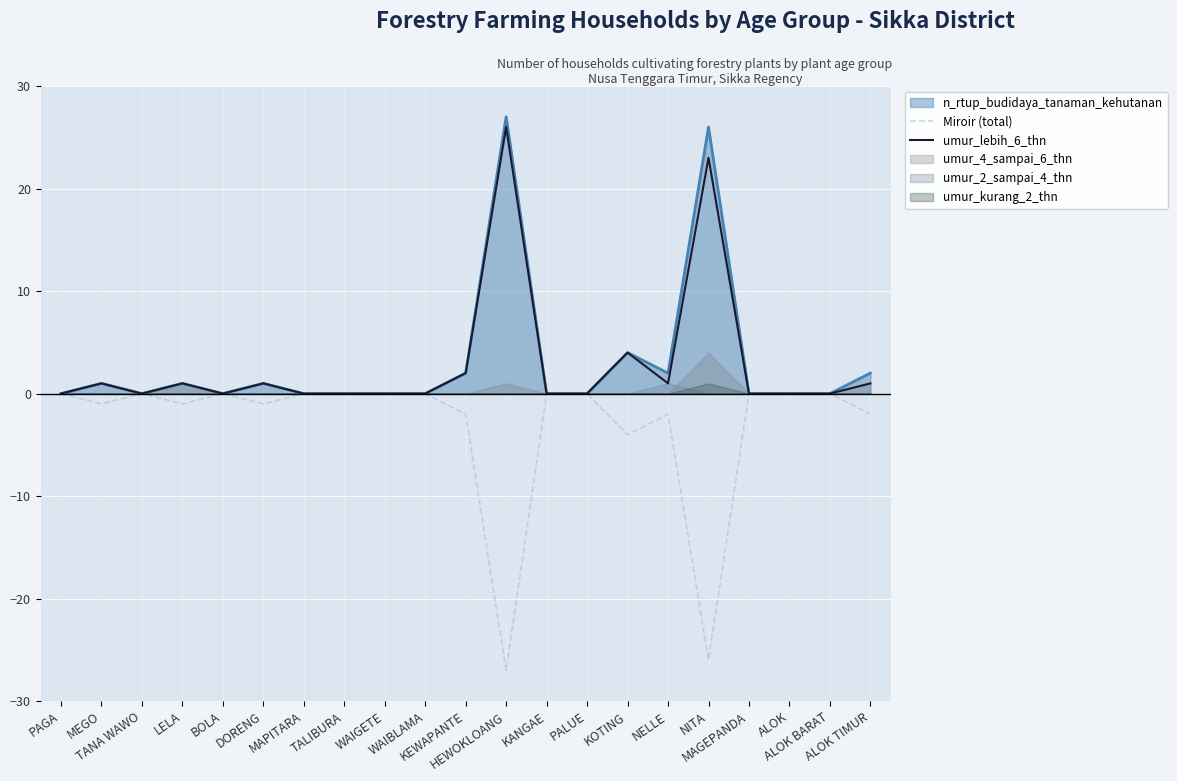

What is the smallest value displayed?

-27